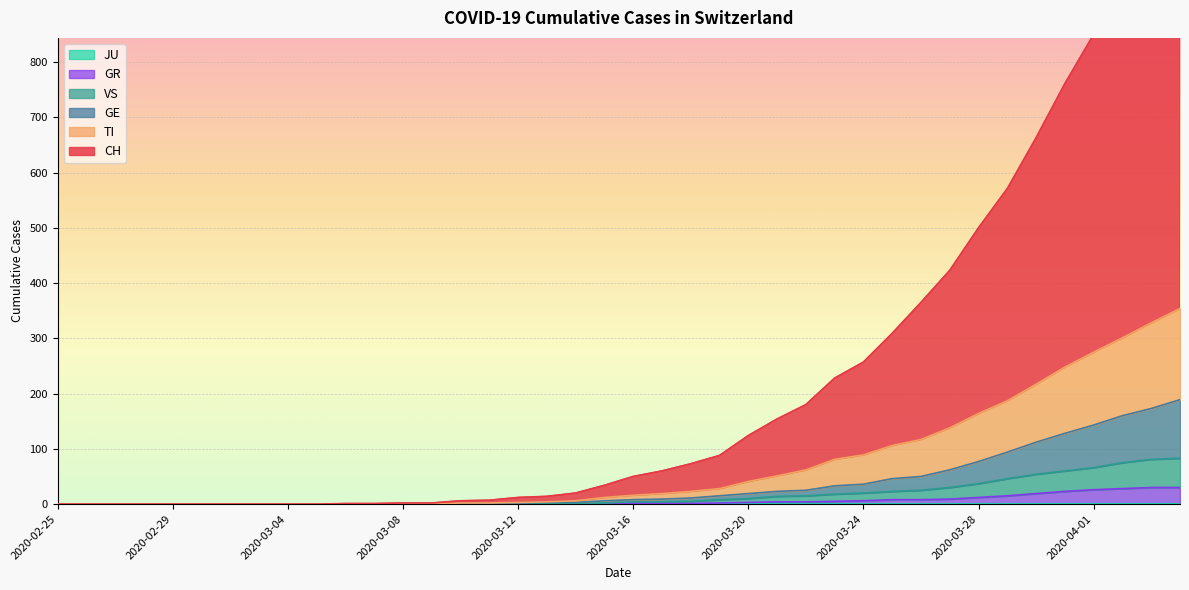

List the labels in order of TI value, smallest first.

2020-02-25, 2020-02-26, 2020-02-27, 2020-02-28, 2020-02-29, 2020-03-01, 2020-03-02, 2020-03-03, 2020-03-04, 2020-03-05, 2020-03-06, 2020-03-07, 2020-03-08, 2020-03-09, 2020-03-10, 2020-03-11, 2020-03-12, 2020-03-13, 2020-03-14, 2020-03-15, 2020-03-16, 2020-03-17, 2020-03-18, 2020-03-19, 2020-03-20, 2020-03-21, 2020-03-22, 2020-03-23, 2020-03-24, 2020-03-25, 2020-03-26, 2020-03-27, 2020-03-28, 2020-03-29, 2020-03-30, 2020-03-31, 2020-04-01, 2020-04-02, 2020-04-03, 2020-04-04